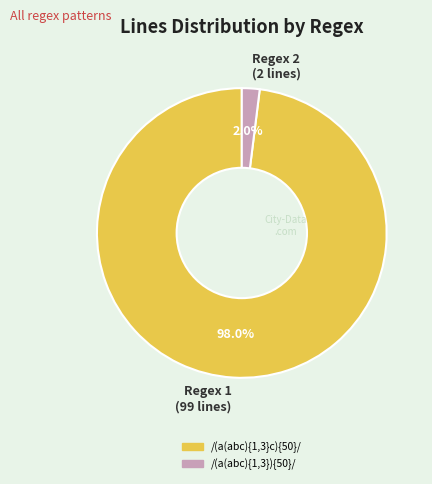

Rank the categories by value from highest to lowest.

Regex 1 (99 lines), Regex 2 (2 lines)